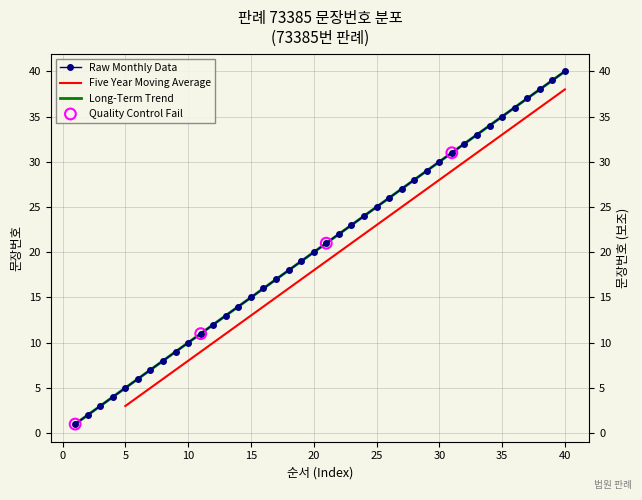

What is the change in value from 13 to 22?

+9